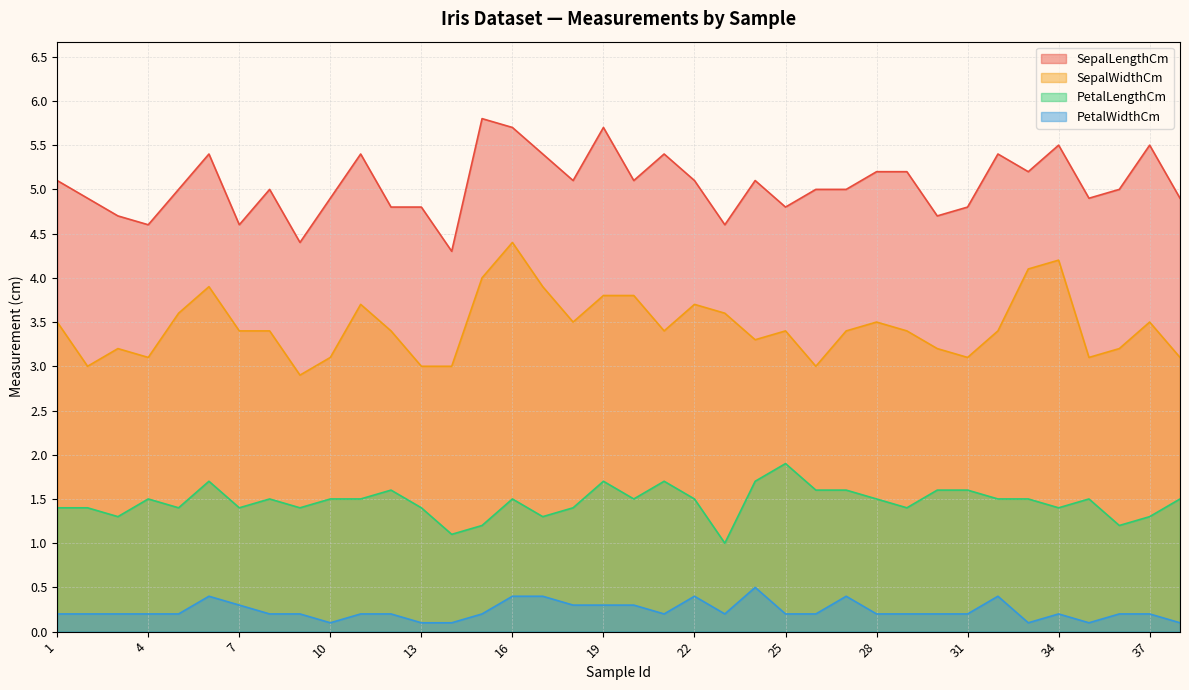

Rank the categories by SepalWidthCm value from lowest to highest.

9, 2, 13, 14, 26, 4, 10, 31, 35, 38, 3, 30, 36, 24, 7, 8, 12, 21, 25, 27, 29, 32, 1, 18, 28, 37, 5, 23, 11, 22, 19, 20, 6, 17, 15, 33, 34, 16